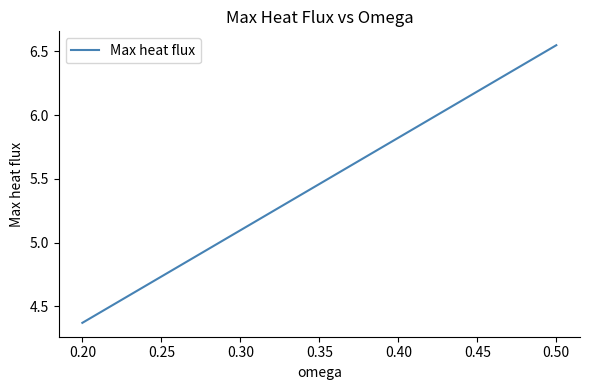

What is the value of the 2nd point from the left?

6.5